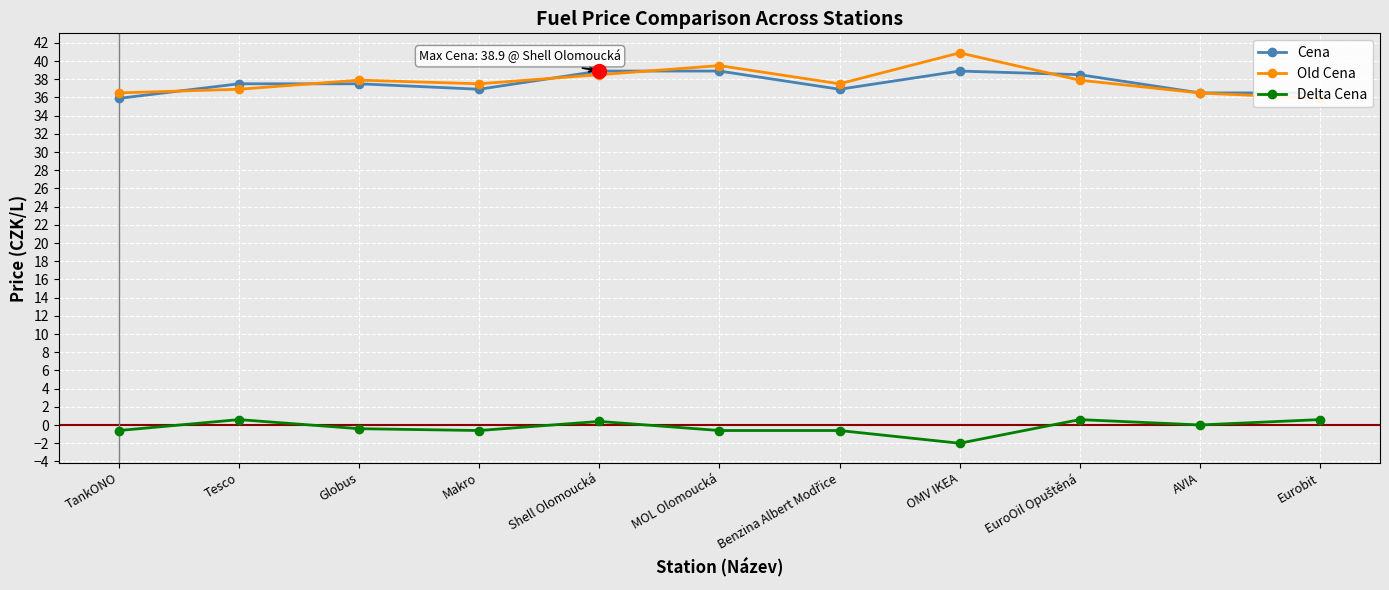

At which label is Old Cena closest to 38?

Globus